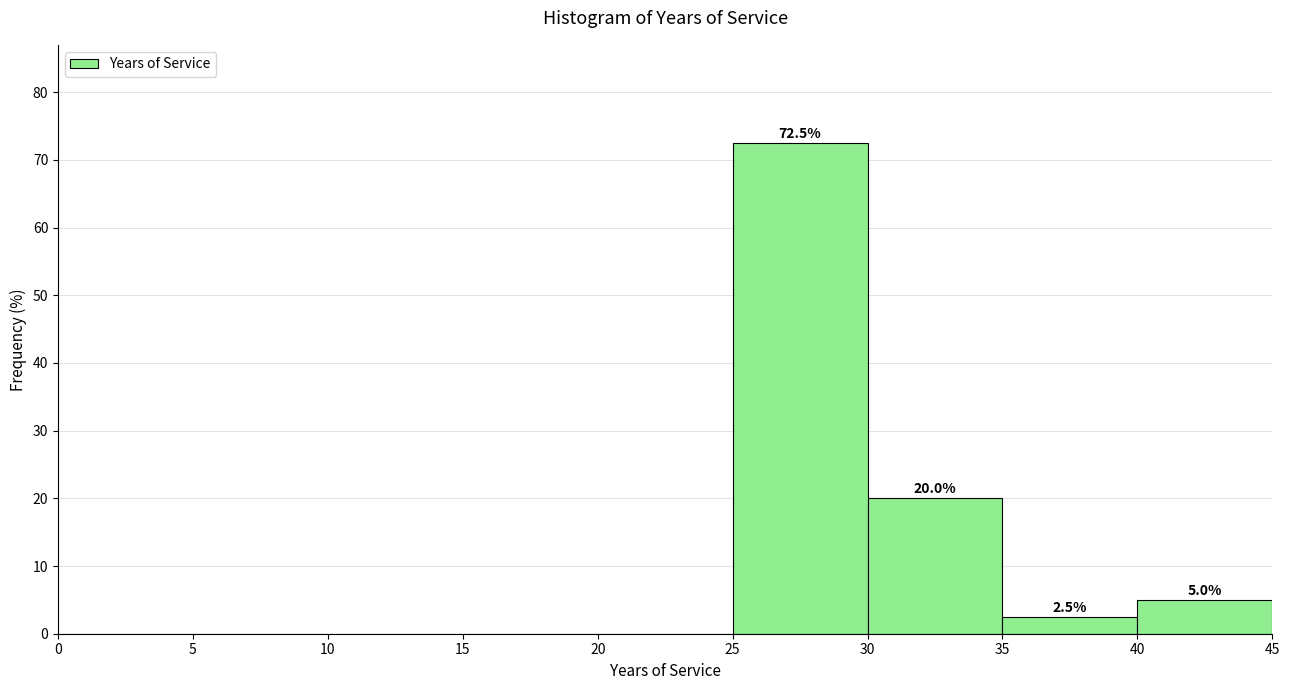

Over which range of the x-axis is the bar tallest?

25 to 30